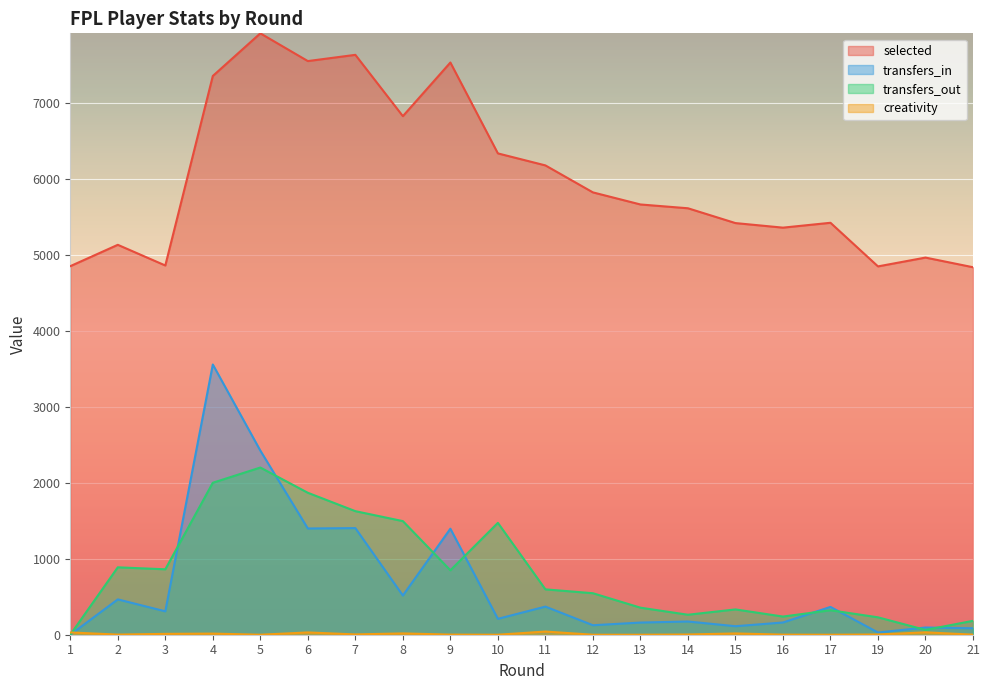

True or false: selected and creativity cross at least once.

False